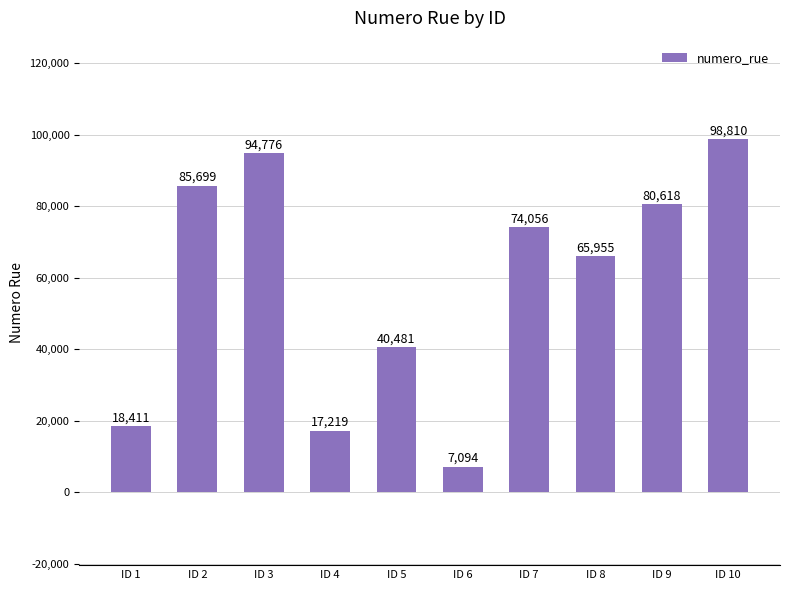

What is the value of the 5th bar from the left?

40481